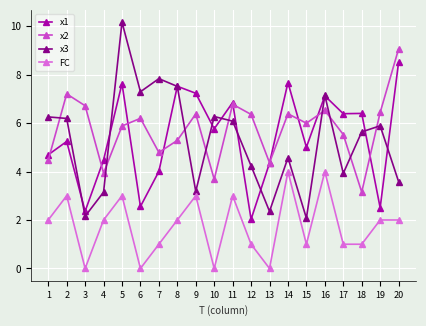

What is the difference between the x3 values at 2 and 1?

0.1